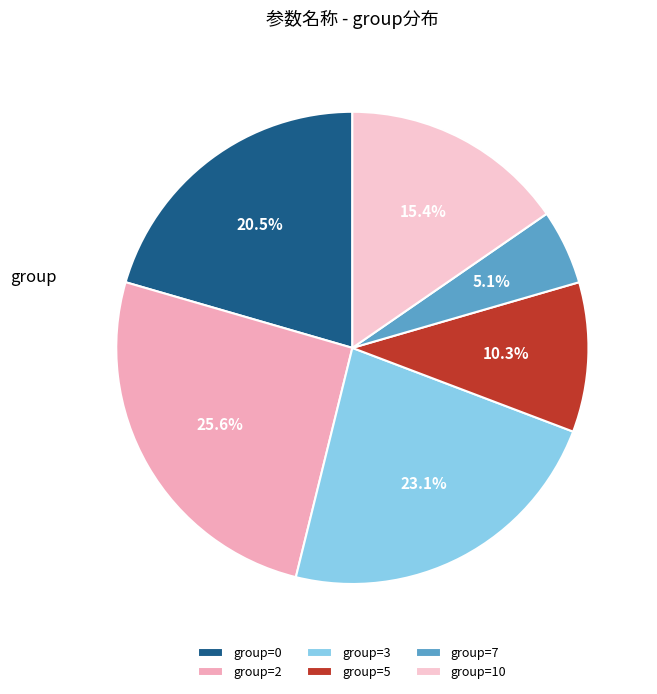

Count the number of slices in the pie.

6